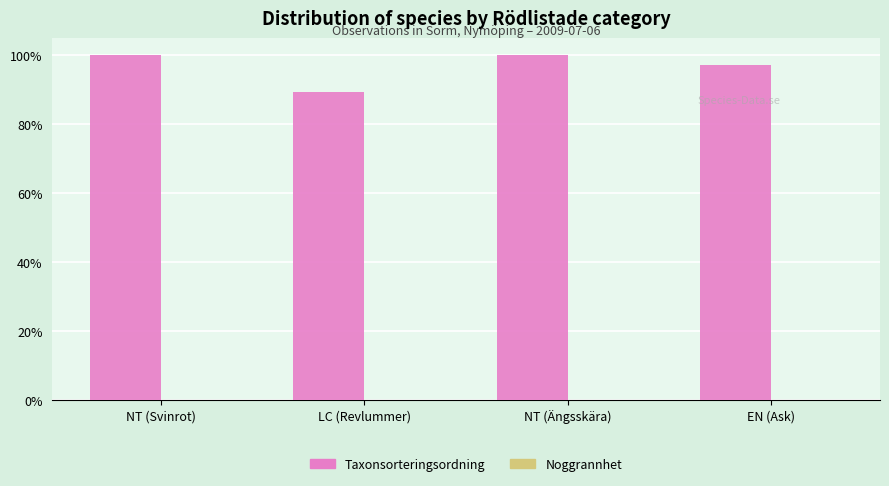

Are the bars horizontal?

No